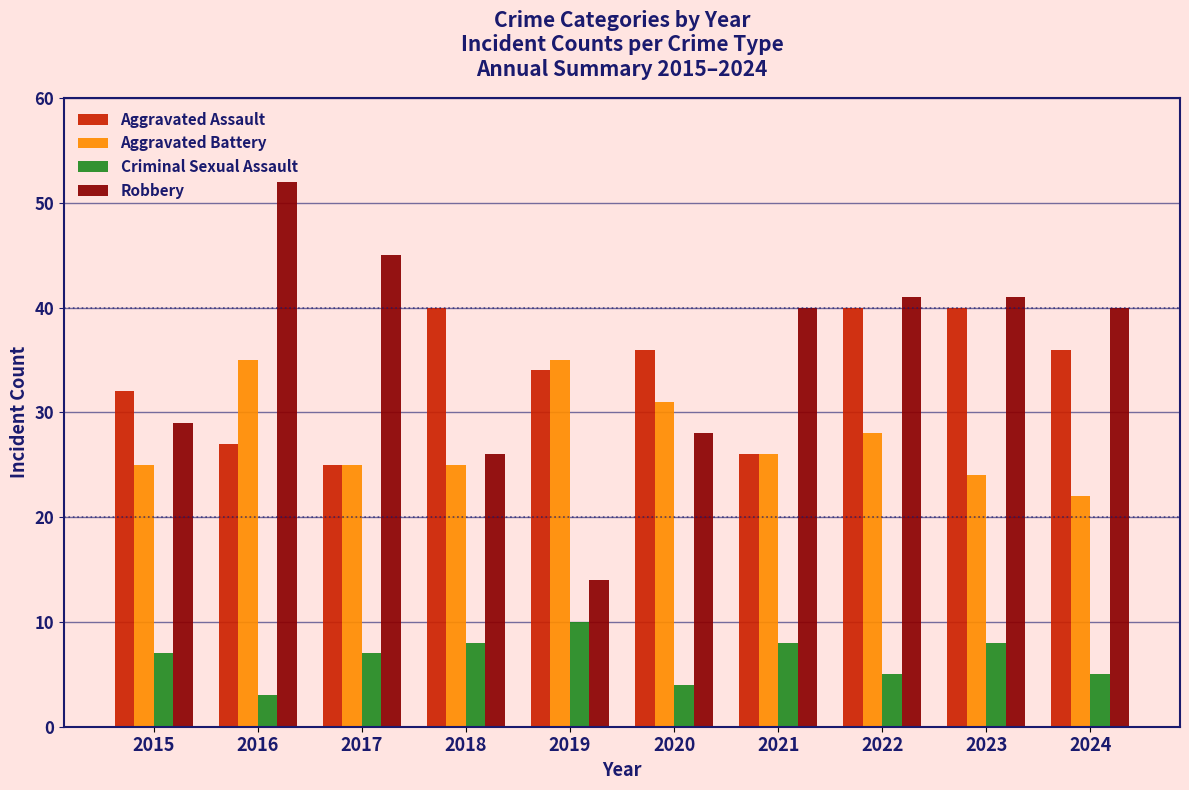

What are all the series names shown in the legend?

Aggravated Assault, Aggravated Battery, Criminal Sexual Assault, Robbery